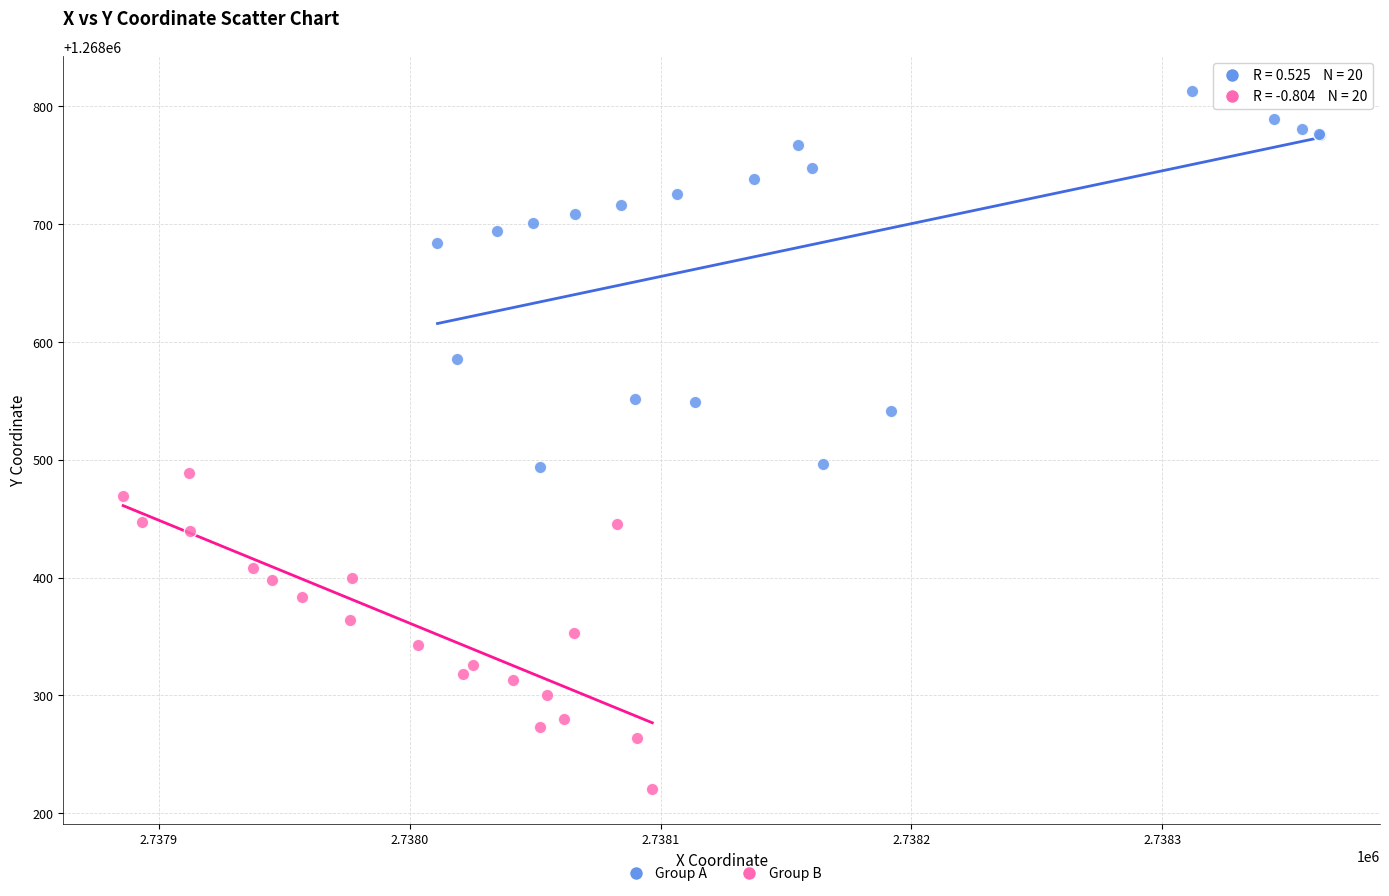

Which series has the widest spread of Y values?

Group A